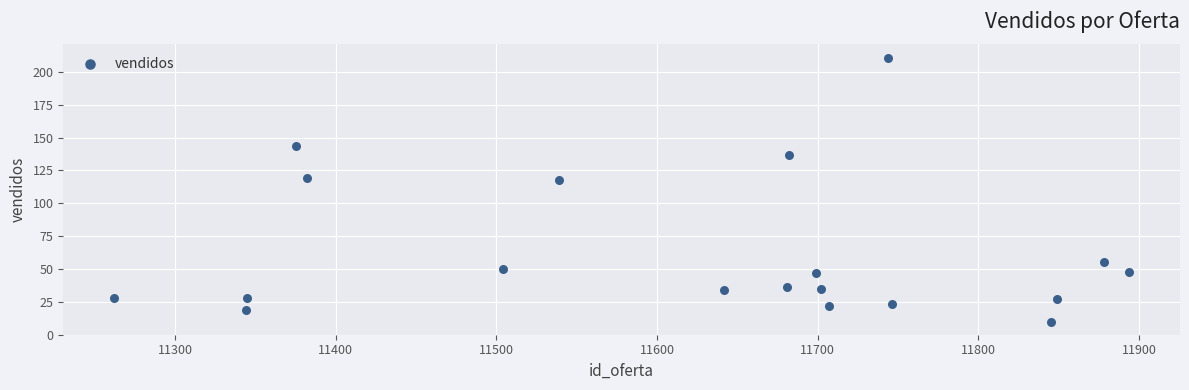

What is the range of Y values (max minus min)?

201